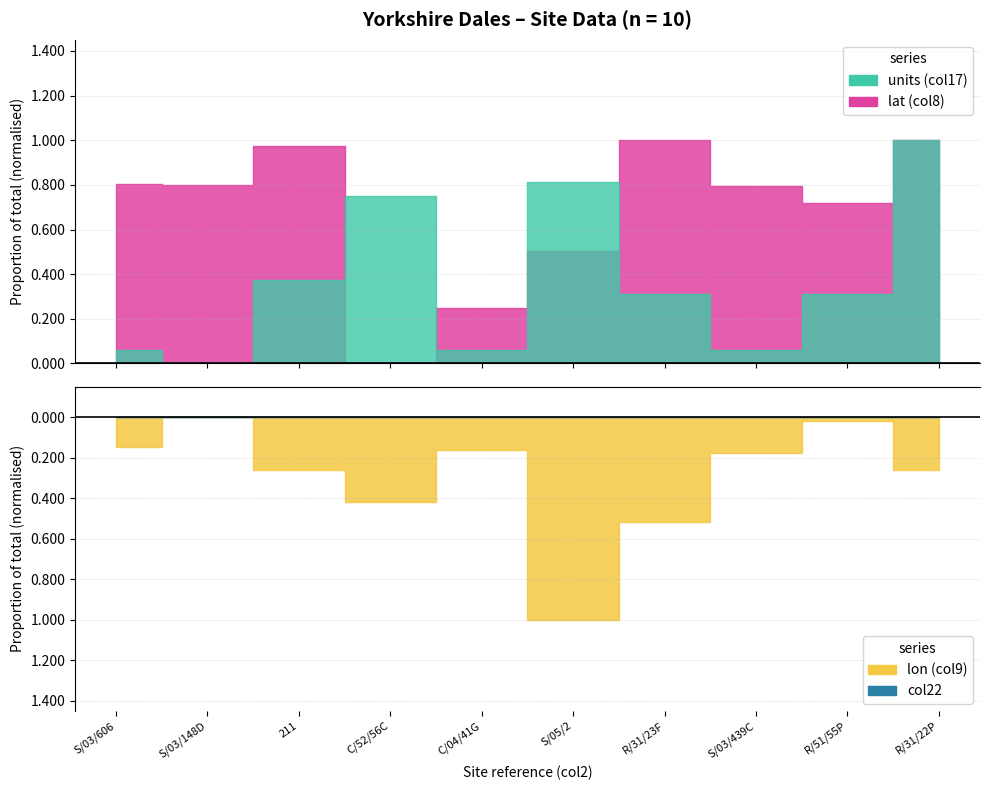

True or false: col22 and col21 cross at least once.

False